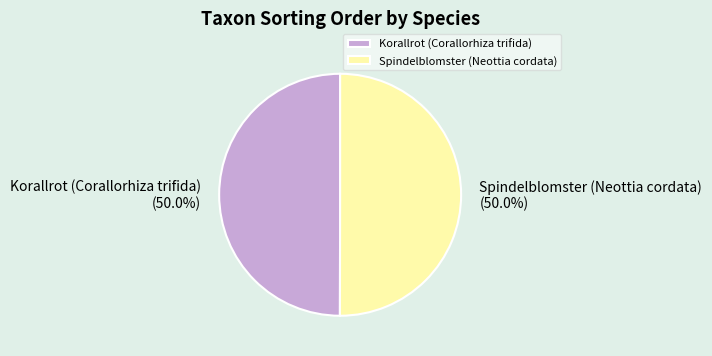

What is the ratio of the value at Korallrot (Corallorhiza trifida) to the value at Spindelblomster (Neottia cordata)?

1.0